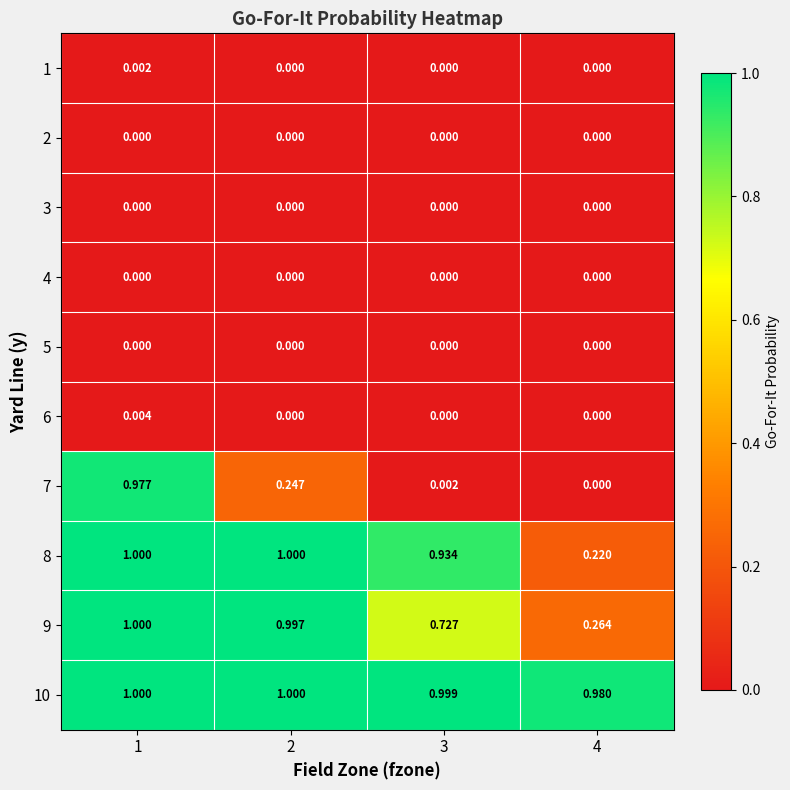

Is the value of 5 at 3 greater than the value of 1 at 1?

No